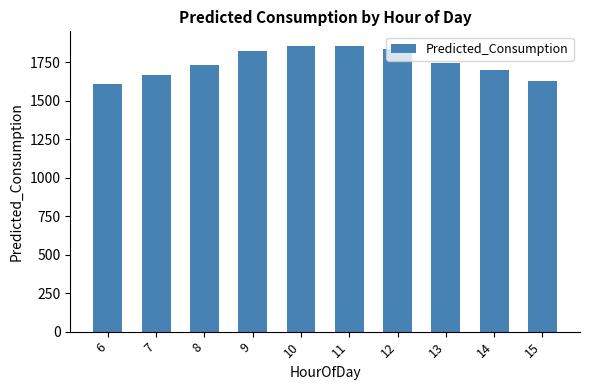

What is the sum of all values?

17455.6